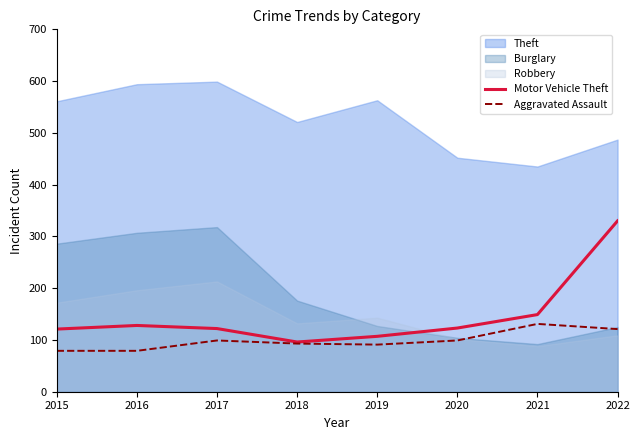

Reading left to right, extract all data points from this chart.

Motor Vehicle Theft: 2015=121	2016=128	2017=122	2018=96	2019=107	2020=123	2021=149	2022=330
Aggravated Assault: 2015=79	2016=79	2017=99	2018=93	2019=91	2020=99	2021=131	2022=121